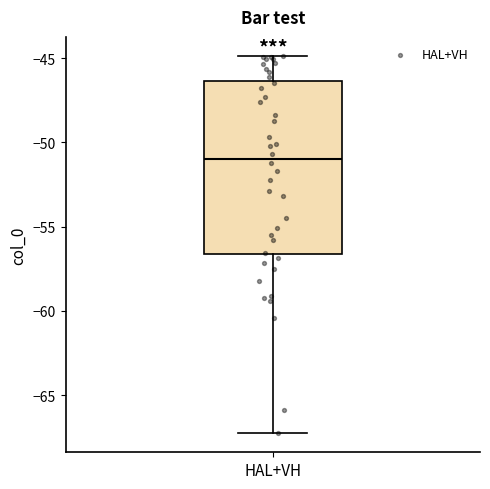

Read this box plot against the y-axis: the position of the median line, the range covered by the box, and the ends of both whiskers. The values are not printed on the chart, so give them approximately, as read against the axis.

median -51.0, box -56.5 to -46.5, whiskers -67.5 to -45.0